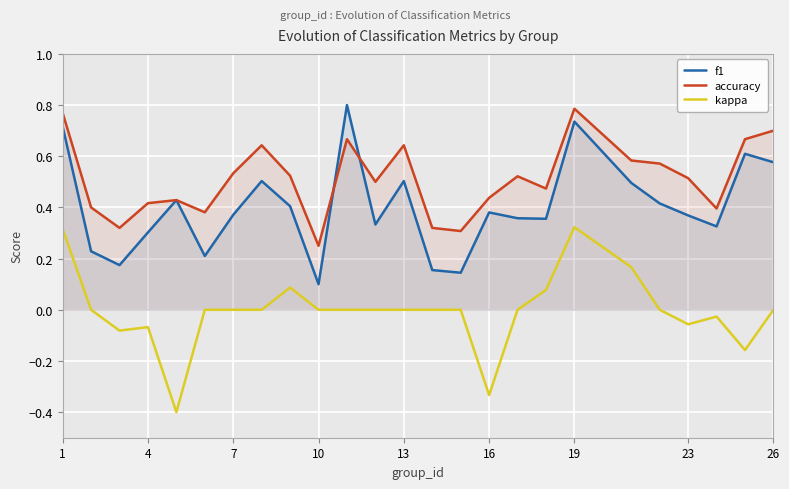

Which category has the lowest value in the f1 series?

10